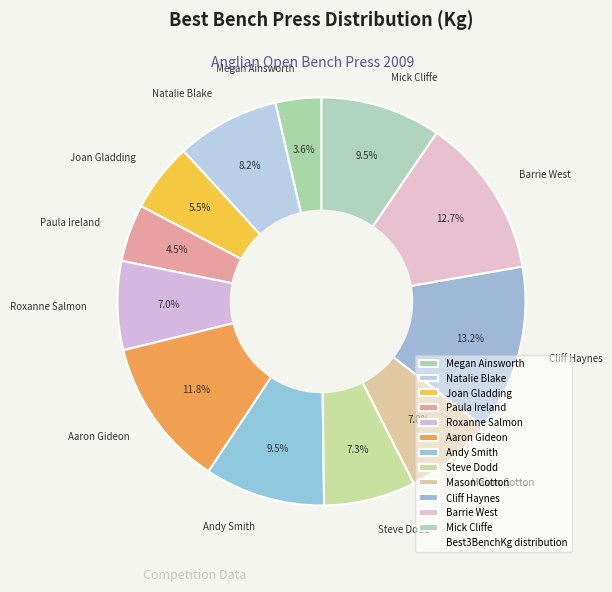

How much of the chart is everything except Andy Smith?

90.5%